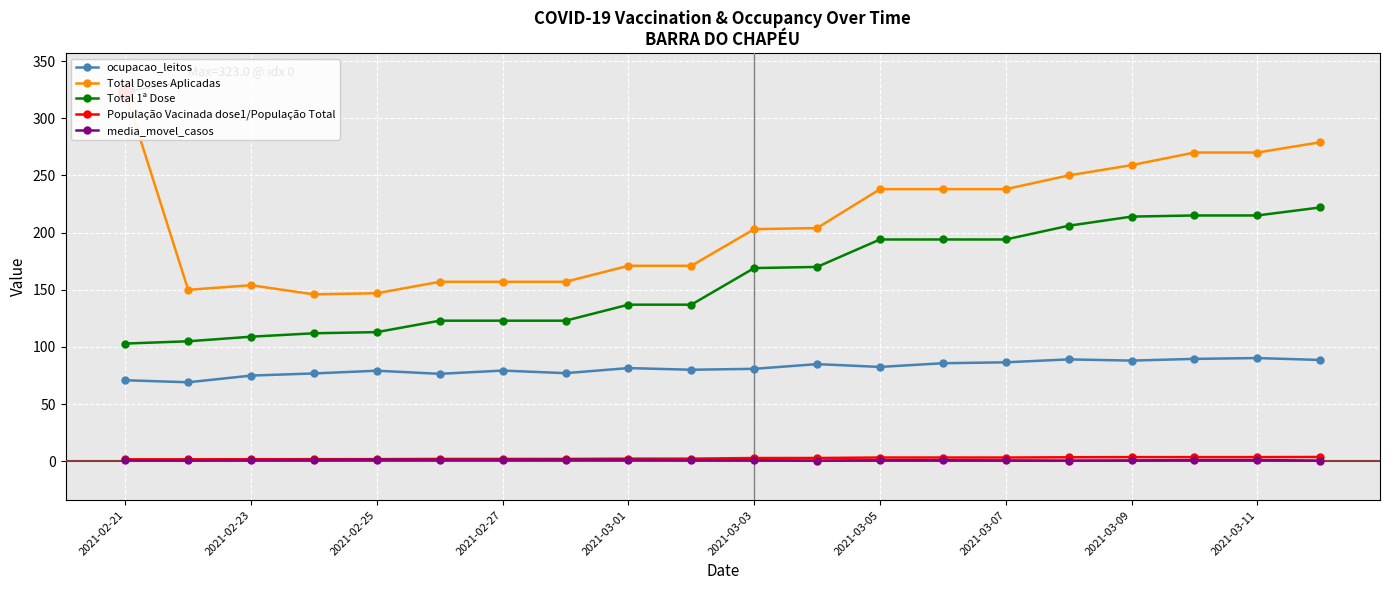

Which series has the largest total across all categories?

Total Doses Aplicadas